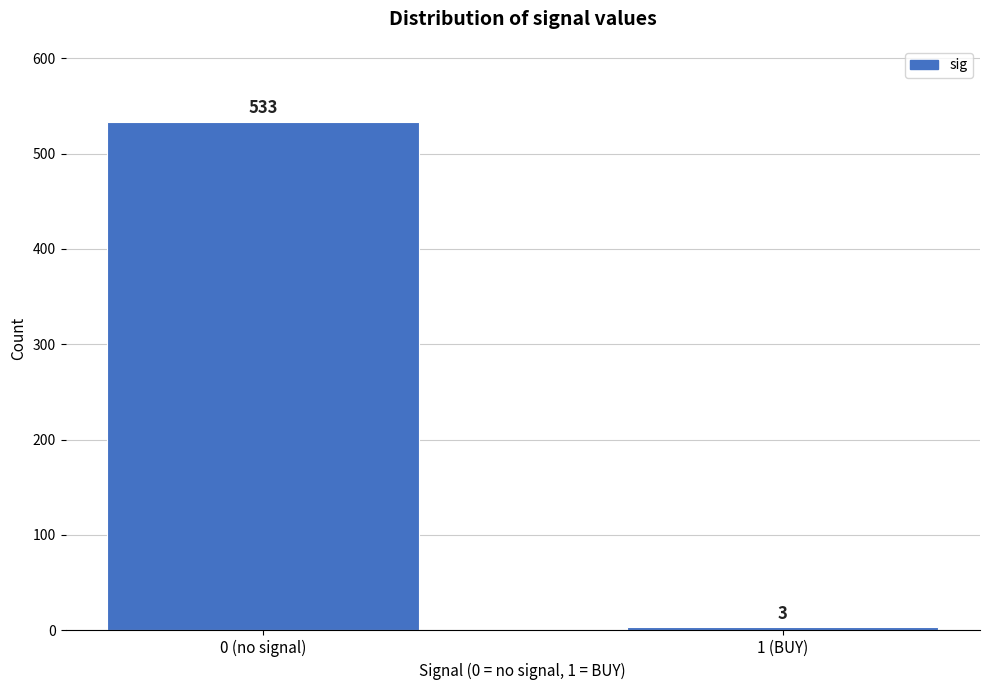

Reading left to right, what are all the values shown in this chart?

0 (no signal)=533	1 (BUY)=3